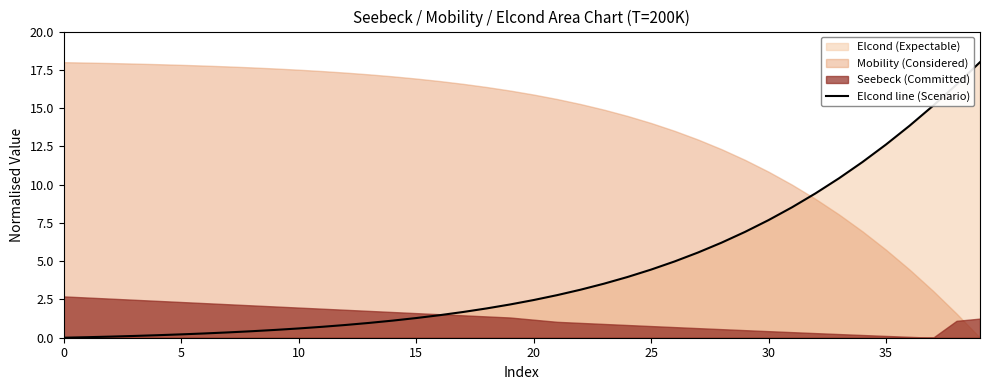

What is the maximum value for Elcond line (Scenario)?

18.0